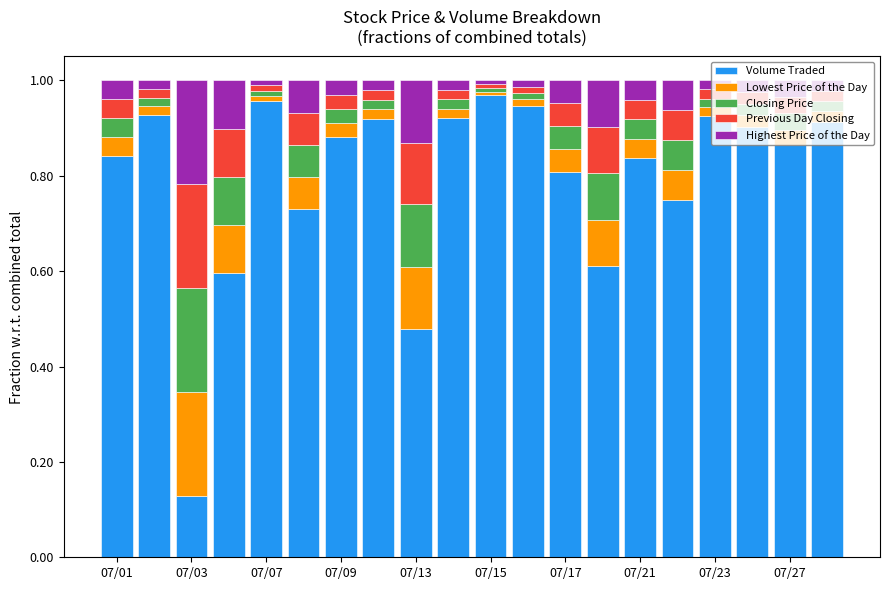

List the series in order of their peak value, highest first.

Volume Traded, Lowest Price of the Day, Closing Price, Previous Day Closing, Highest Price of the Day